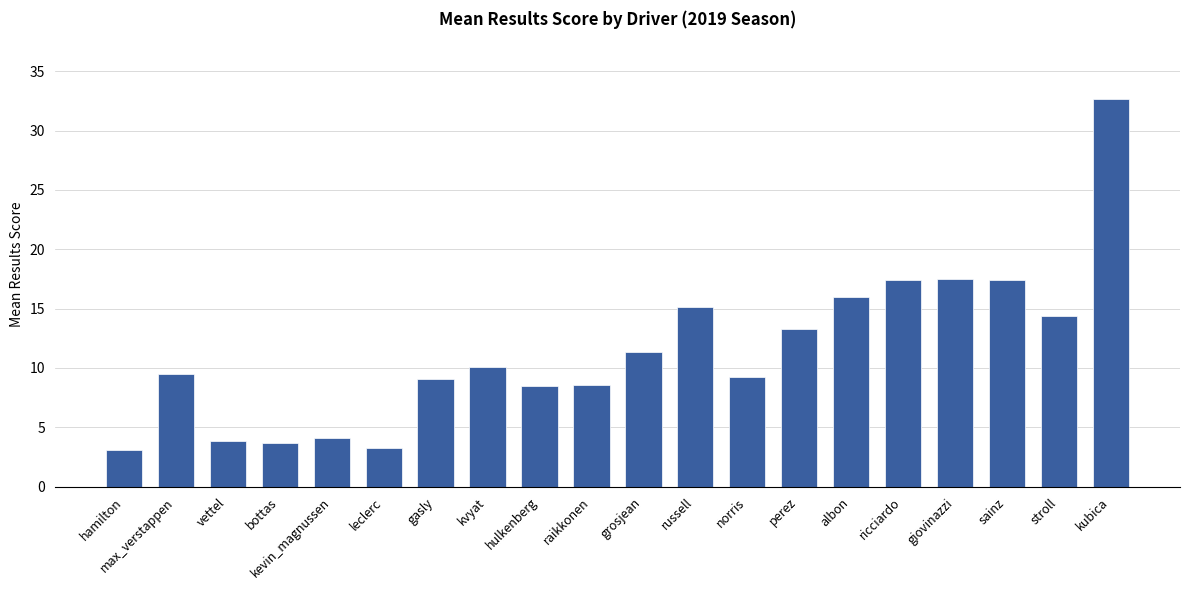

True or false: the data shows 8.4 at hulkenberg.

True